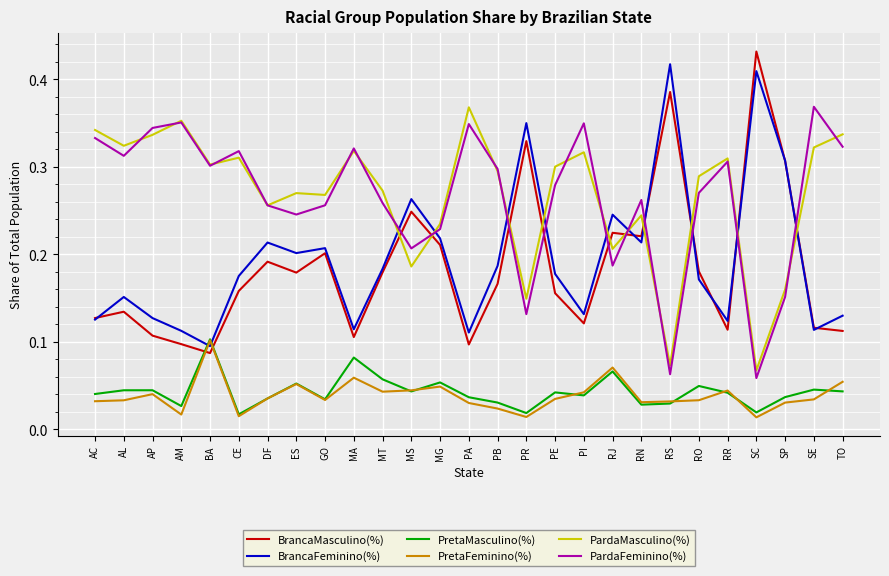

At how many categories does at least one series exceed 0?

27